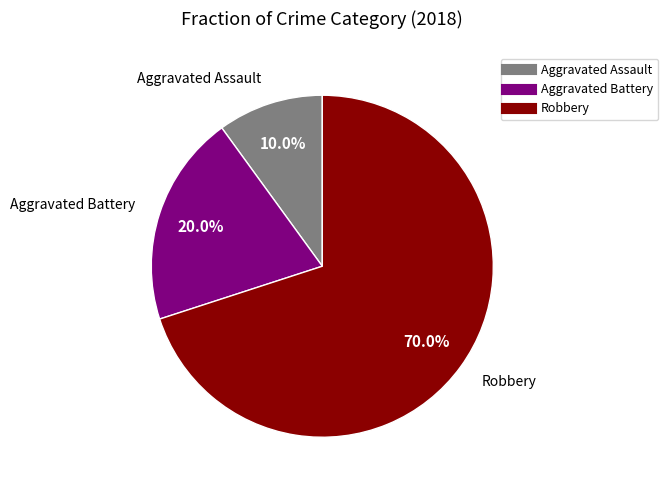

Rank the categories by value from highest to lowest.

Robbery, Aggravated Battery, Aggravated Assault